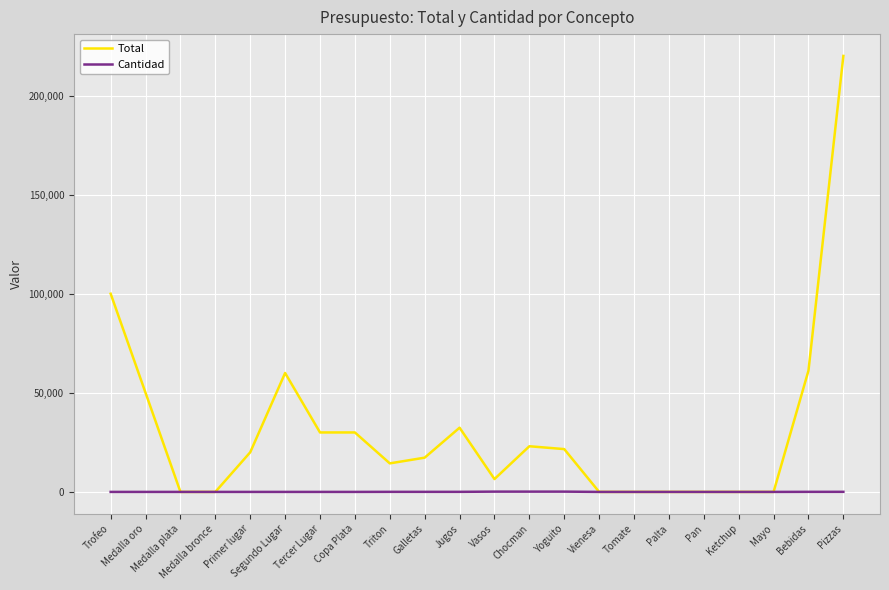

How many distinct data groups are displayed?

2